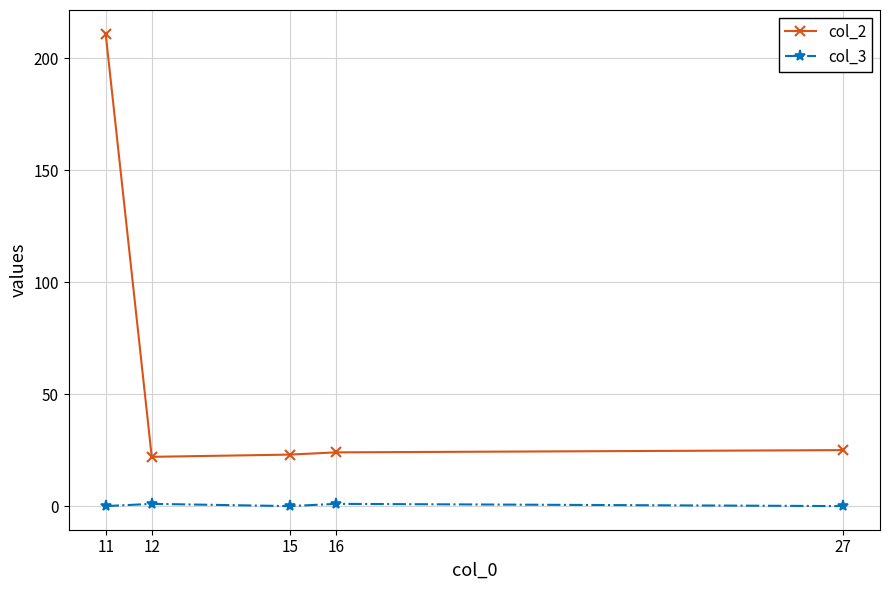

The value of col_2 at 12 is 22. True or false?

True